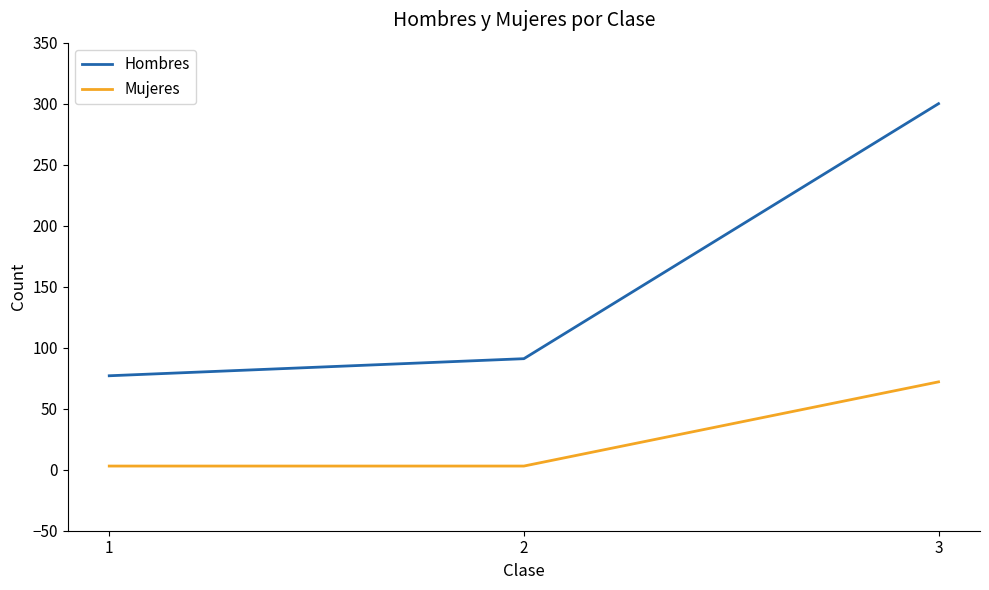

What are all the series names shown in the legend?

Hombres, Mujeres